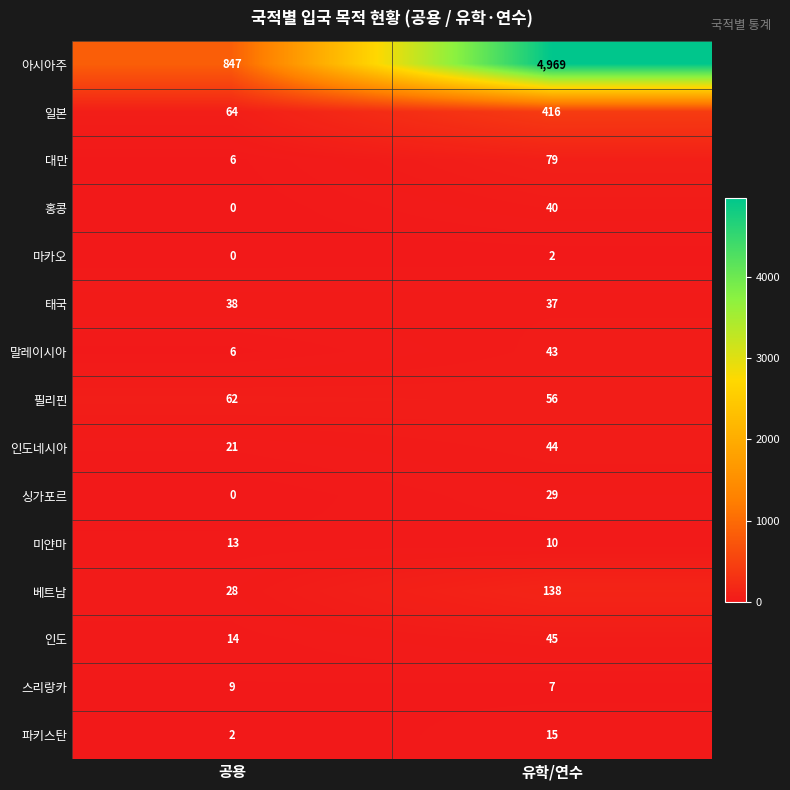

What is the total value across all series at 공용?

1110